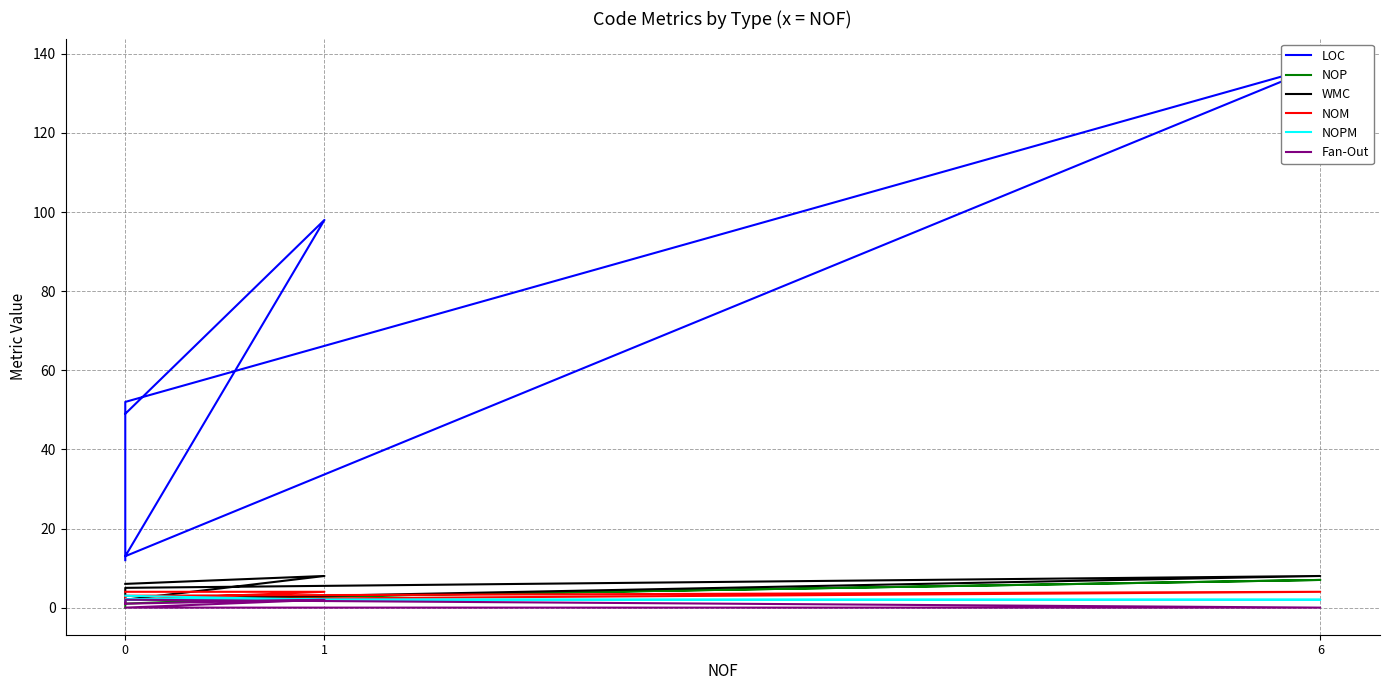

Which series changed the most between 0 and 5?

LOC